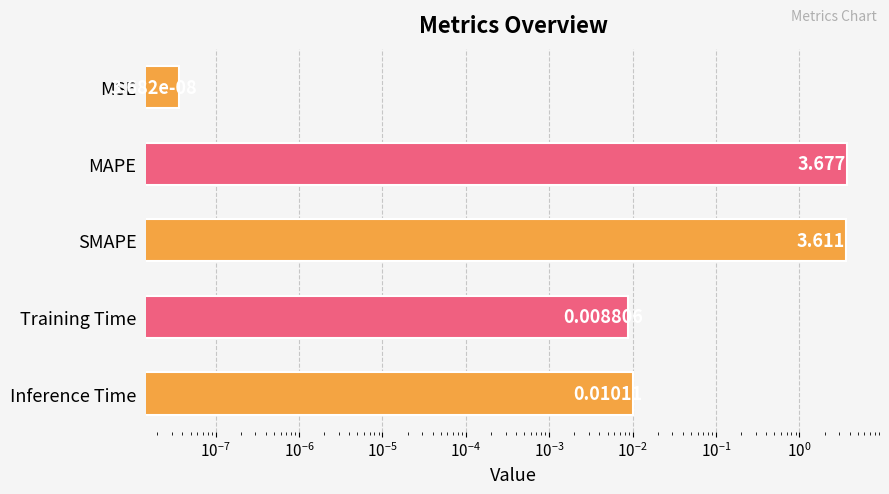

True or false: the data shows 0.0 at MSE.

False